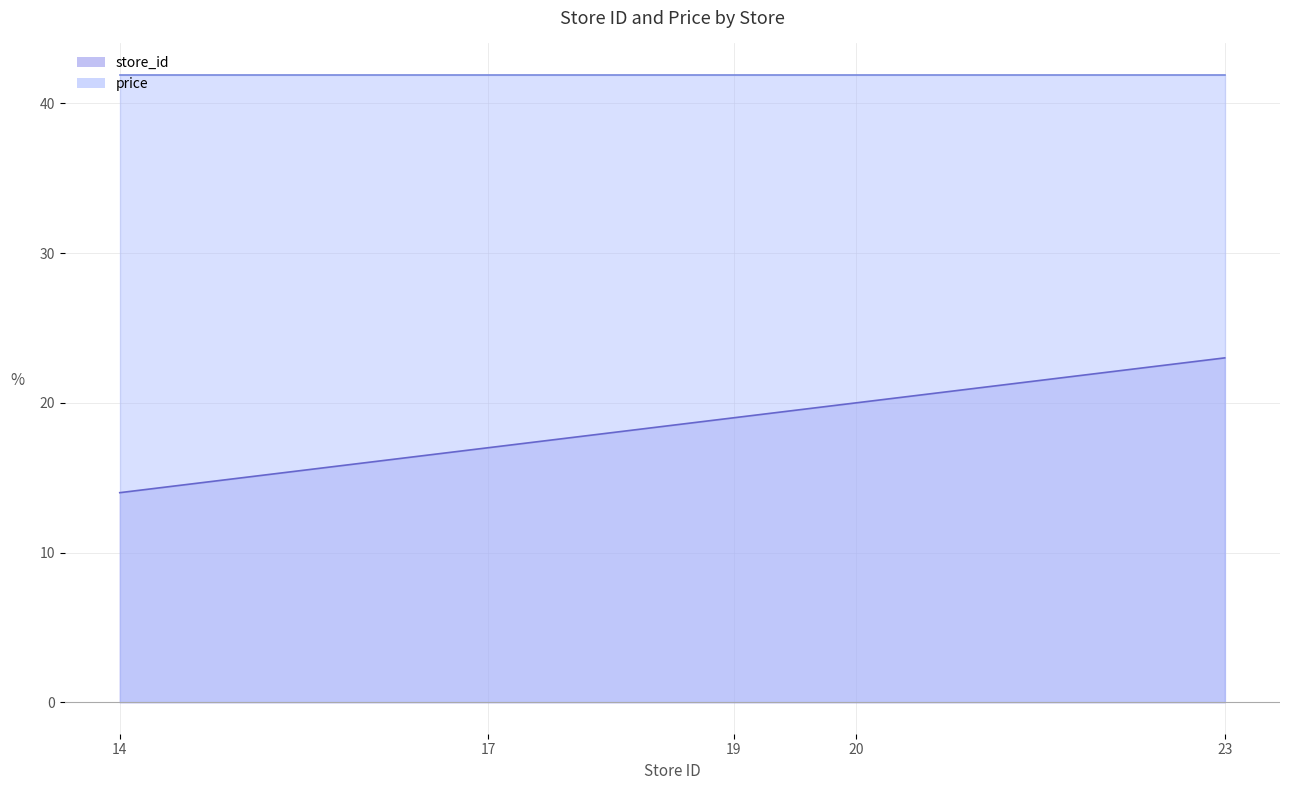

Does the chart have visible grid lines?

Yes